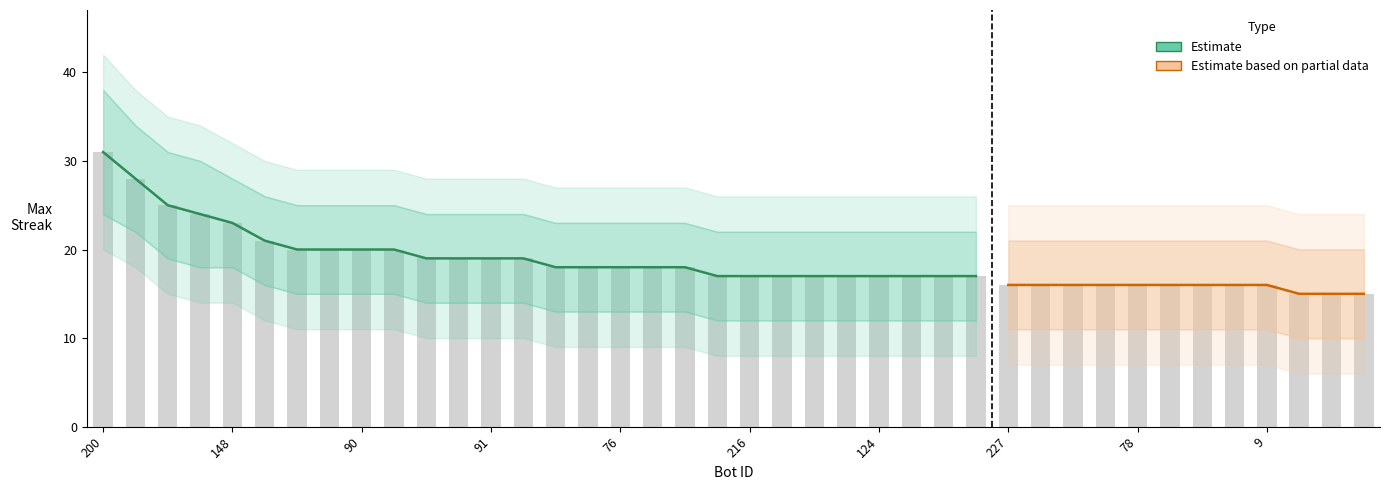

Reading left to right, what are all the values shown in this chart?

maxStreak: 31	28	25	24	23	21	20	20	20	20	19	19	19	19	18	18	18	18	18	17	17	17	17	17	17	17	17	17	16	16	16	16	16	16	16	16	16	15	15	15
upper_band: 38	34	31	30	28	26	25	25	25	25	24	24	24	24	23	23	23	23	23	22	22	22	22	22	22	22	22	22	21	21	21	21	21	21	21	21	21	20	20	20
lower_band: 24	22	19	18	18	16	15	15	15	15	14	14	14	14	13	13	13	13	13	12	12	12	12	12	12	12	12	12	11	11	11	11	11	11	11	11	11	10	10	10